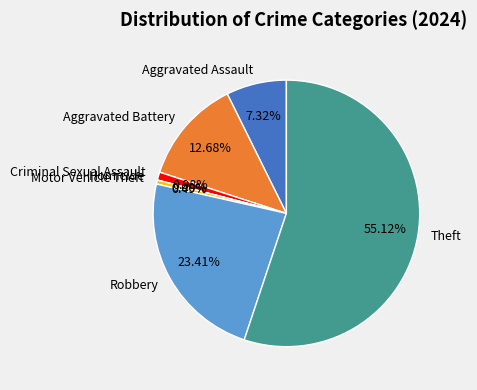

Count the number of slices in the pie.

7